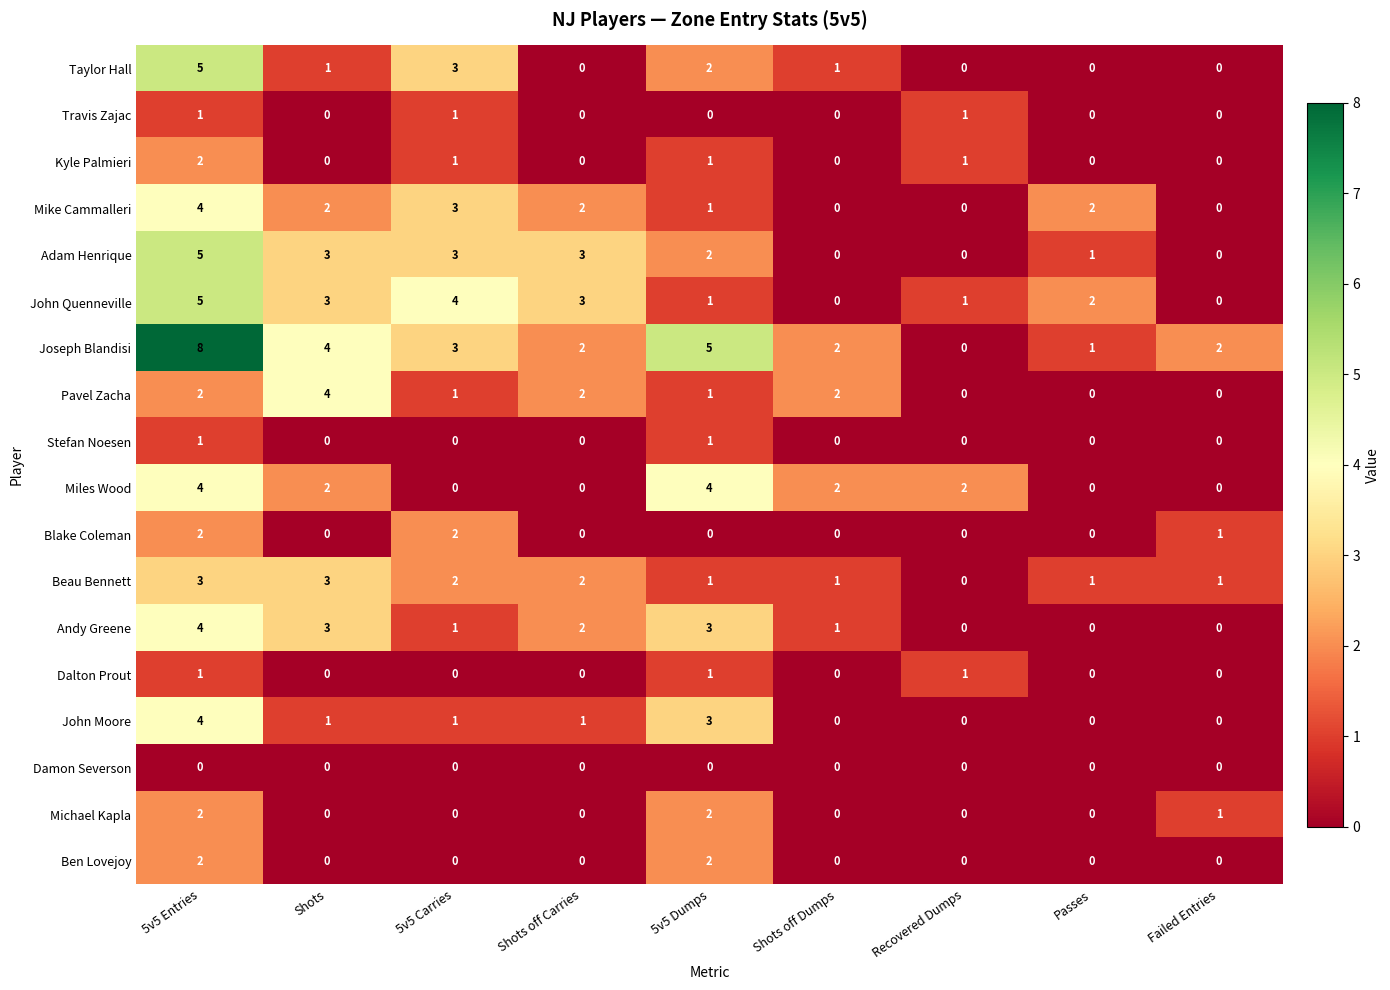

How many Dalton Prout values are between 0 and 1?

9